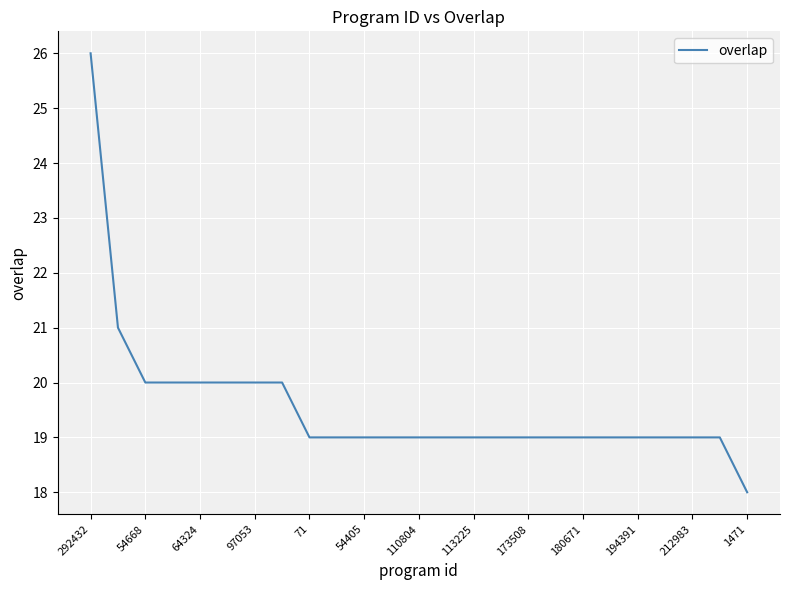

What is the maximum value shown in the chart?

26